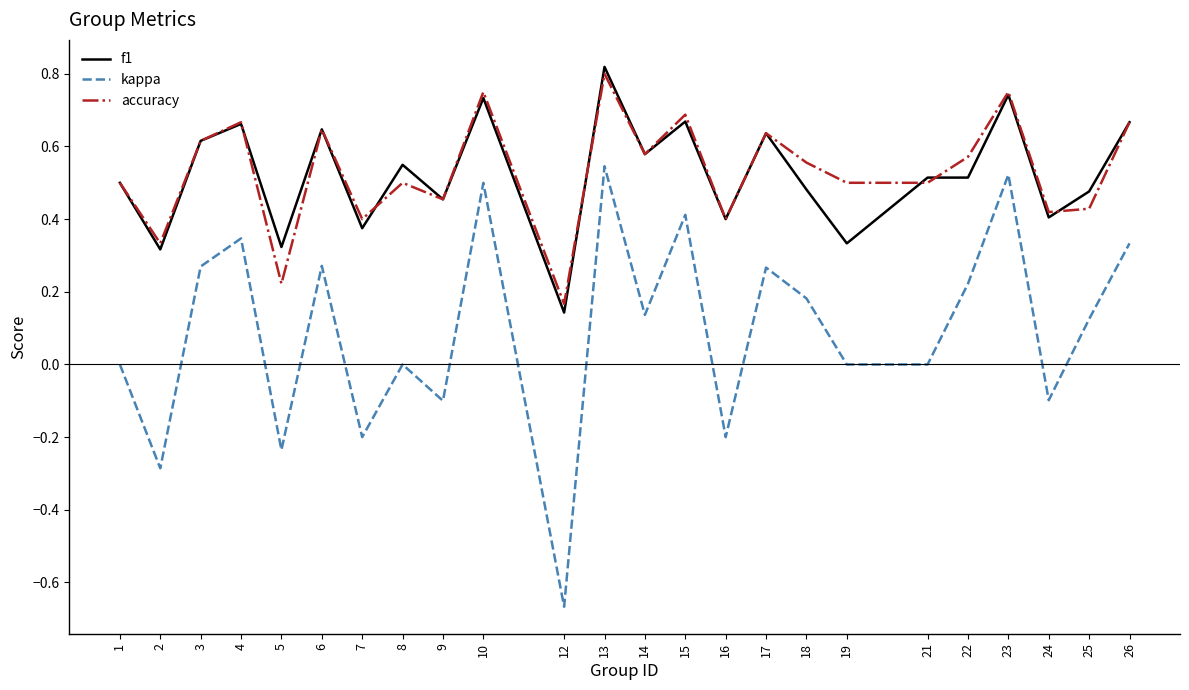

Is the value of kappa at 8 greater than the value of f1 at 25?

No